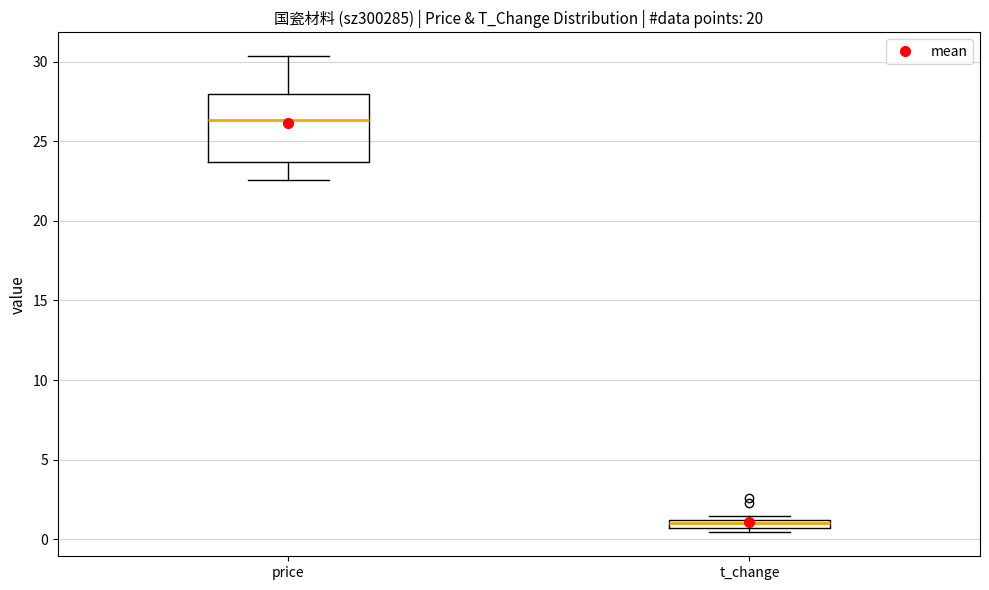

Comparing the boxes themselves (not the whiskers), which one is the tallest?

price